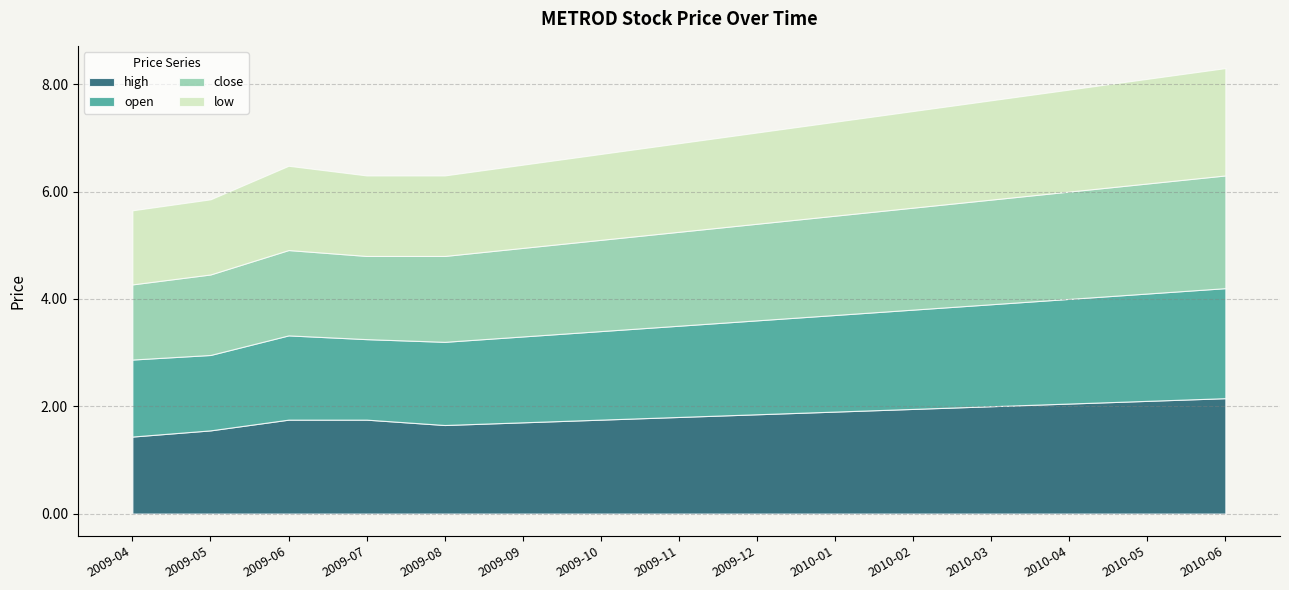

The high series shows 1.2 at 2010-02. True or false?

False